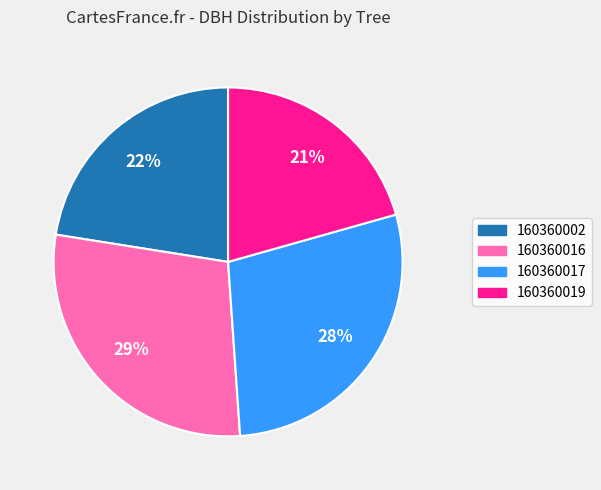

Combined, do 160360019 and 160360002 account for over 50%?

No